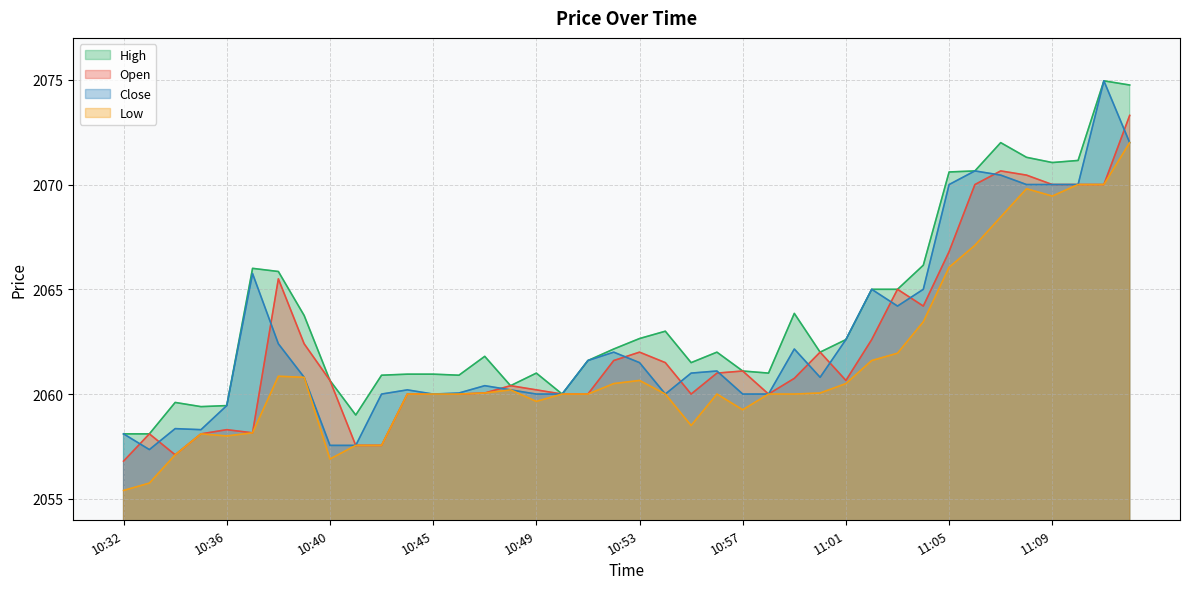

How many interior local valleys does the Open series have?

6